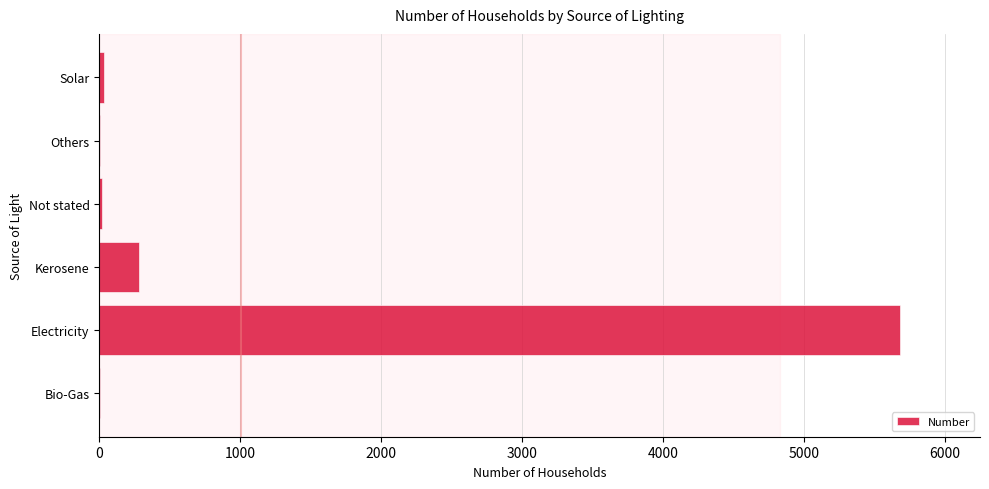

Where is the data nearest to the value 2842?

Kerosene